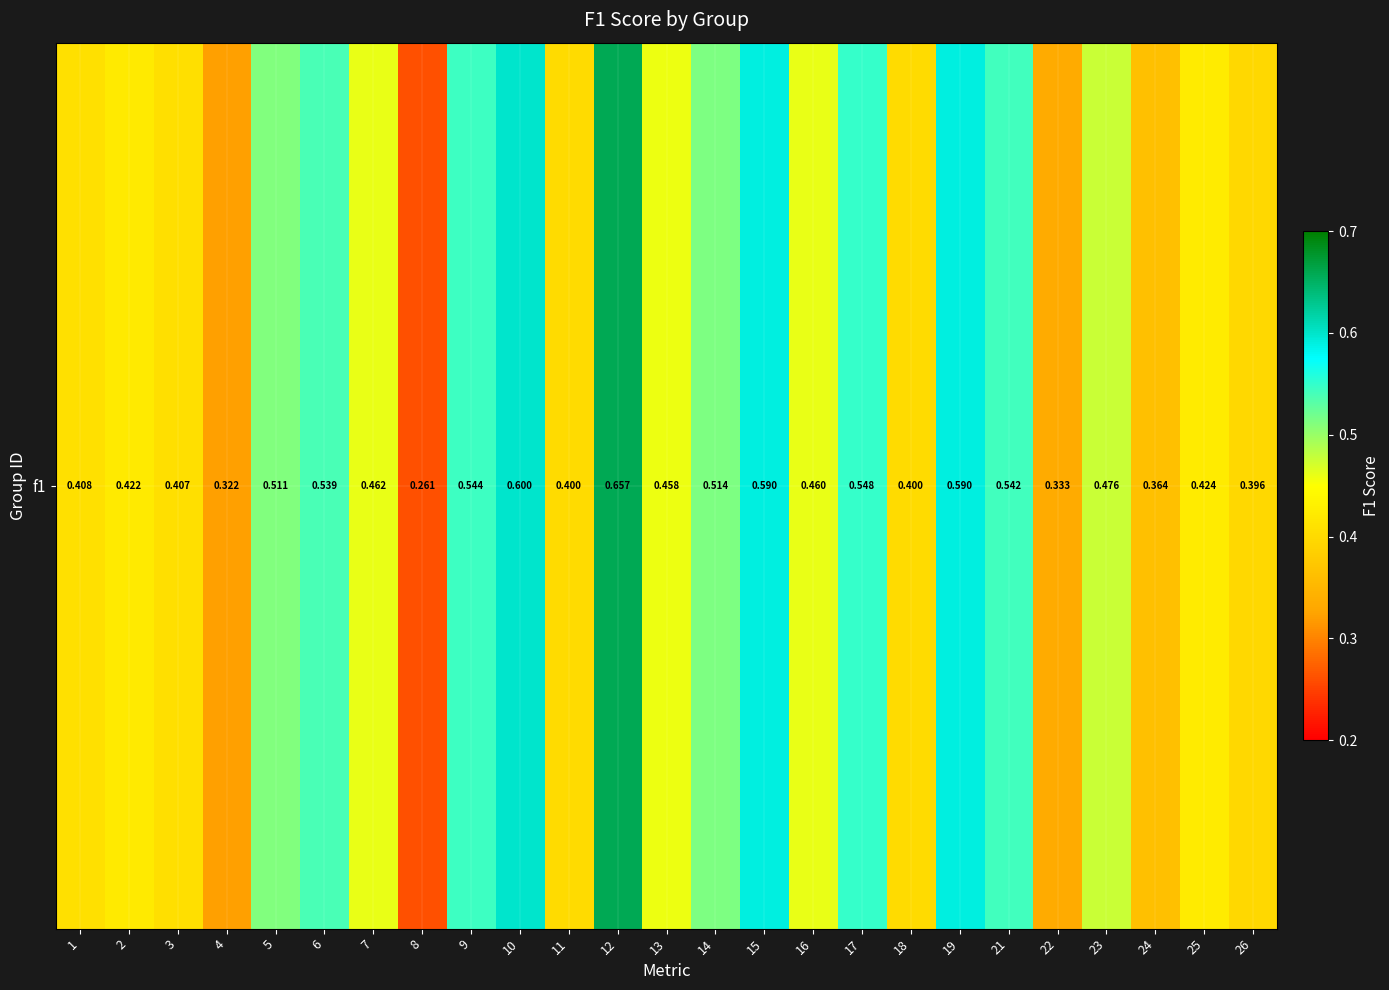

What is the maximum value shown in the chart?

0.7